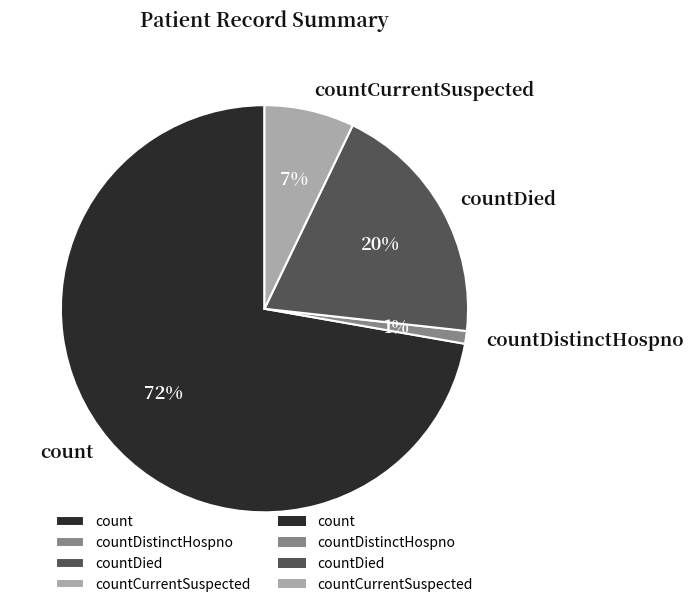

To the nearest percent, what portion does count represent?

72%